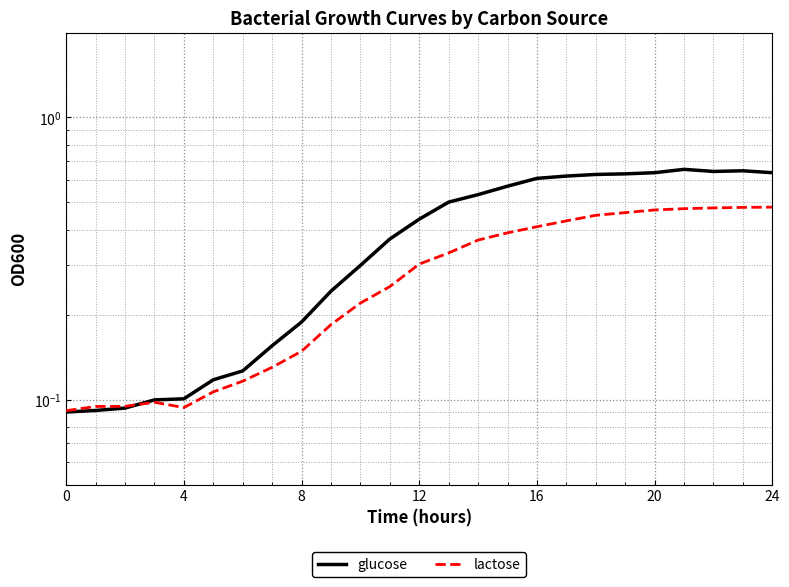

In lactose, how many points are lower than both neighbors (excluding endpoints)?

1